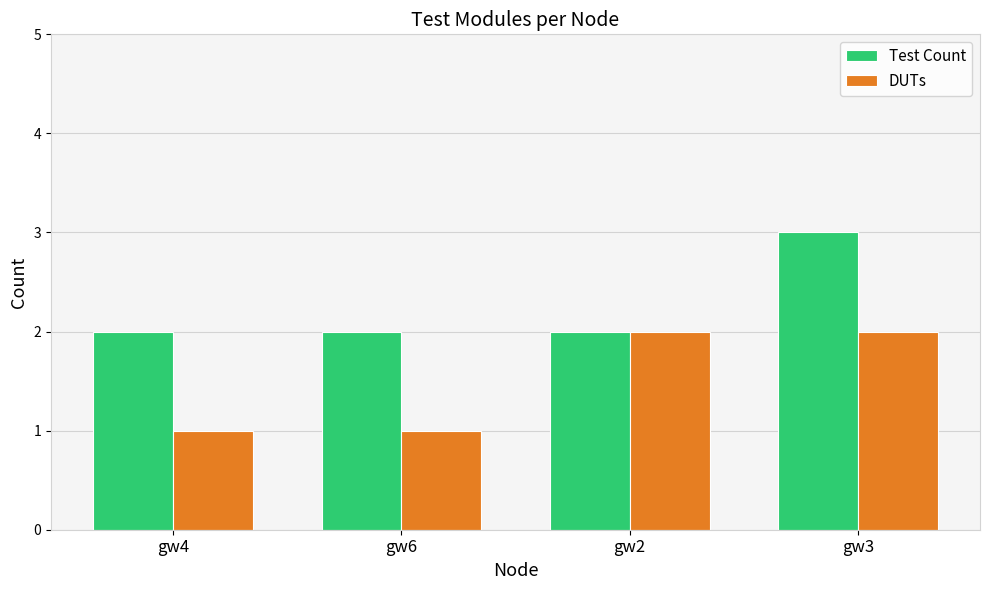

Which series has the largest total across all categories?

Test Count